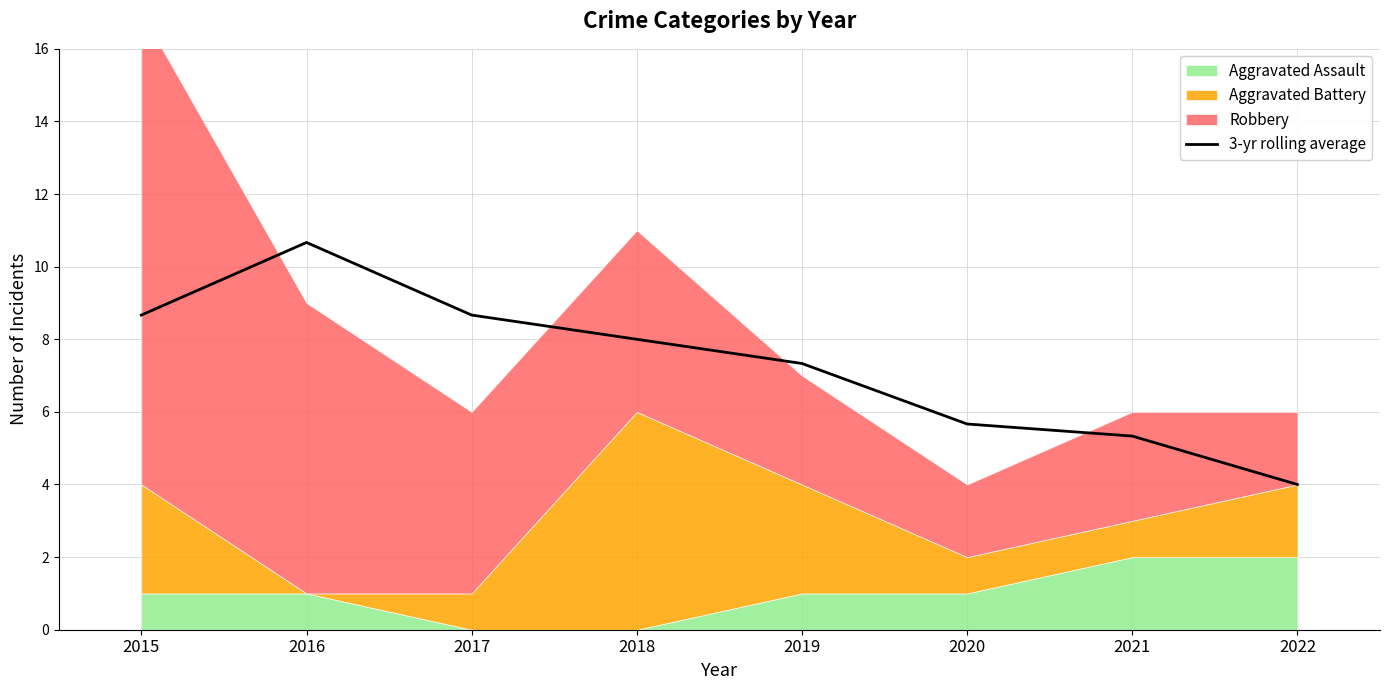

Reading right to left, what are all the values shown in this chart?

2022=4.0	2021=5.3	2020=5.7	2019=7.3	2018=8.0	2017=8.7	2016=10.7	2015=8.7